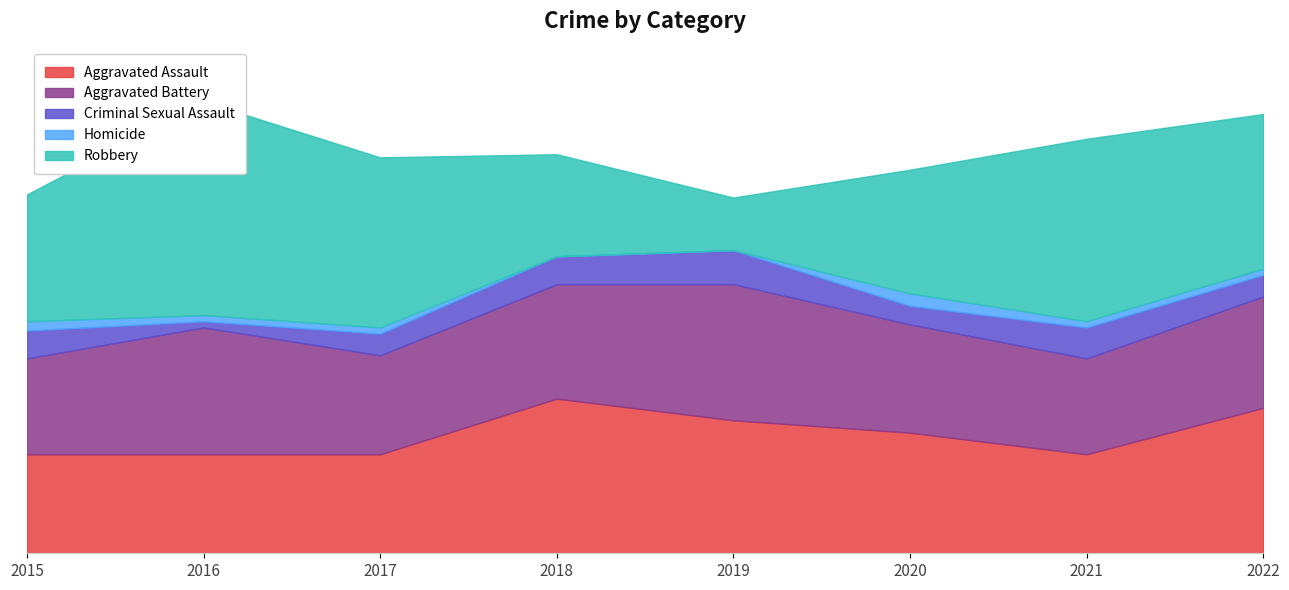

How many series are shown in this chart?

5